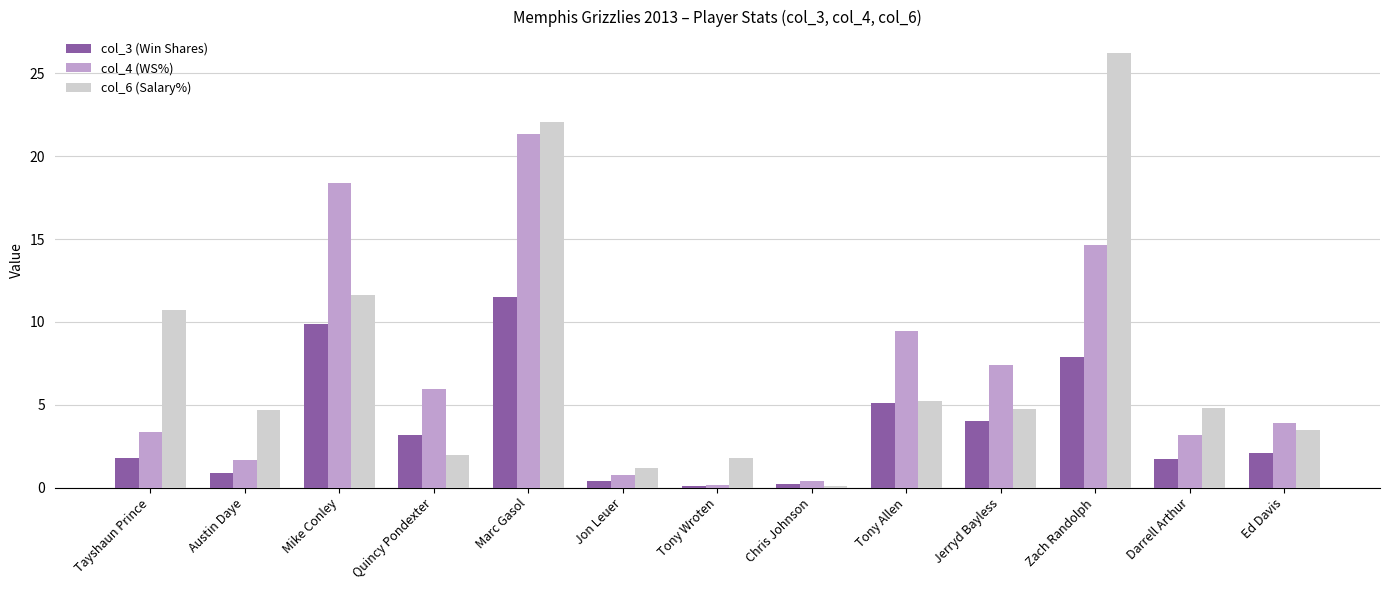

List the series in order of their peak value, highest first.

col_6 (Salary%), col_4 (WS%), col_3 (Win Shares)